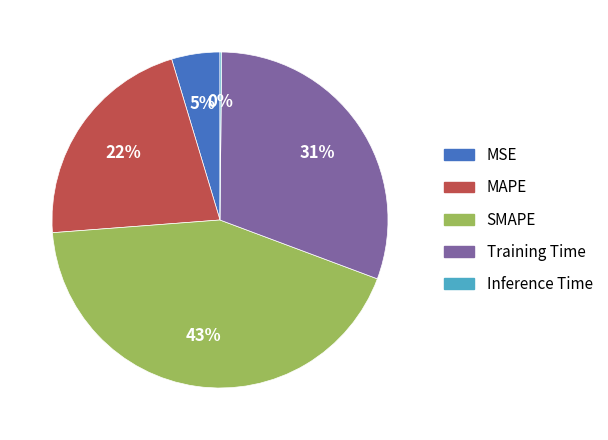

Is there any slice that represents more than half of the pie?

No